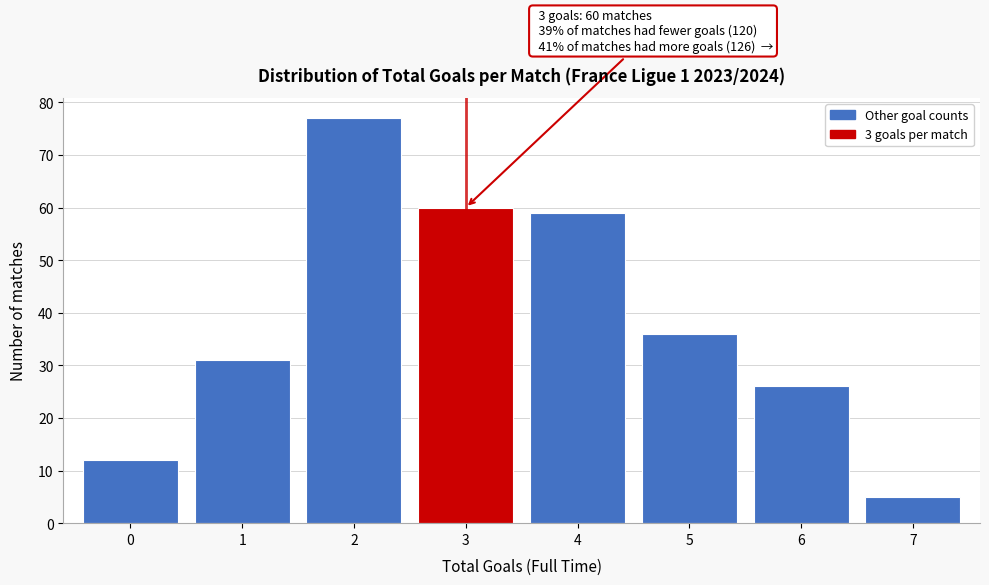

Reading left to right, transcribe all the data shown in this chart.

12	31	77	60	59	36	26	5